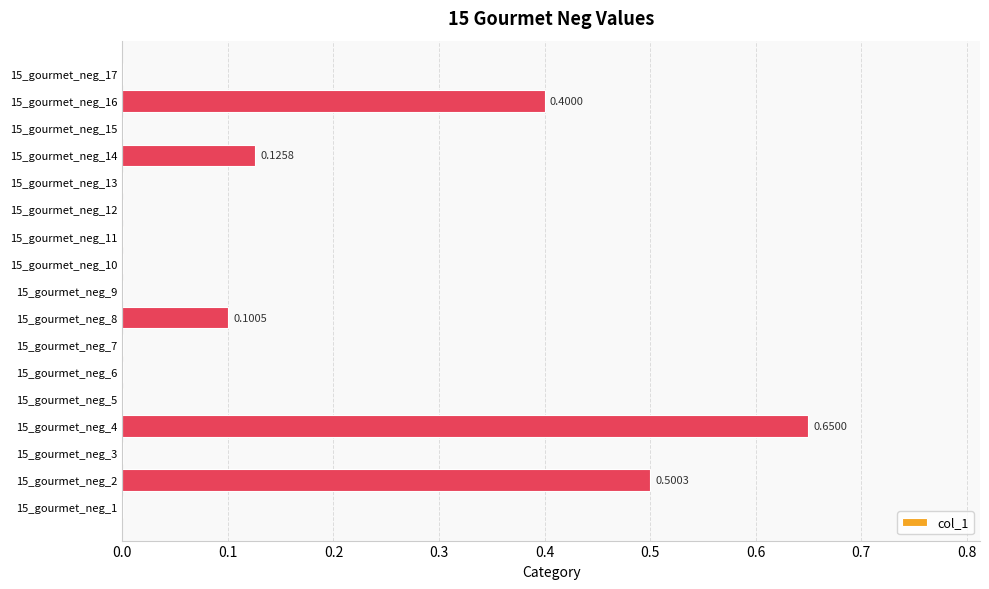

What is the sum of all values?

1.8